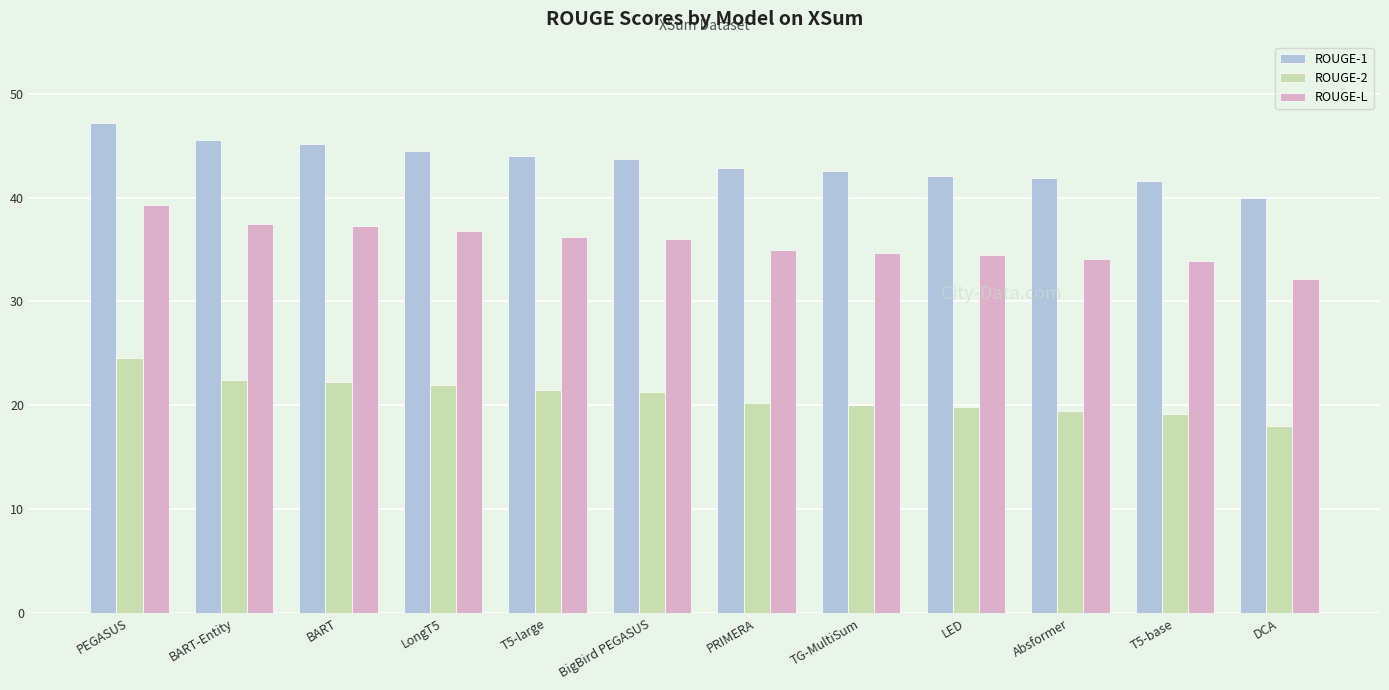

Between LongT5 and DCA, which series saw the biggest shift?

ROUGE-L